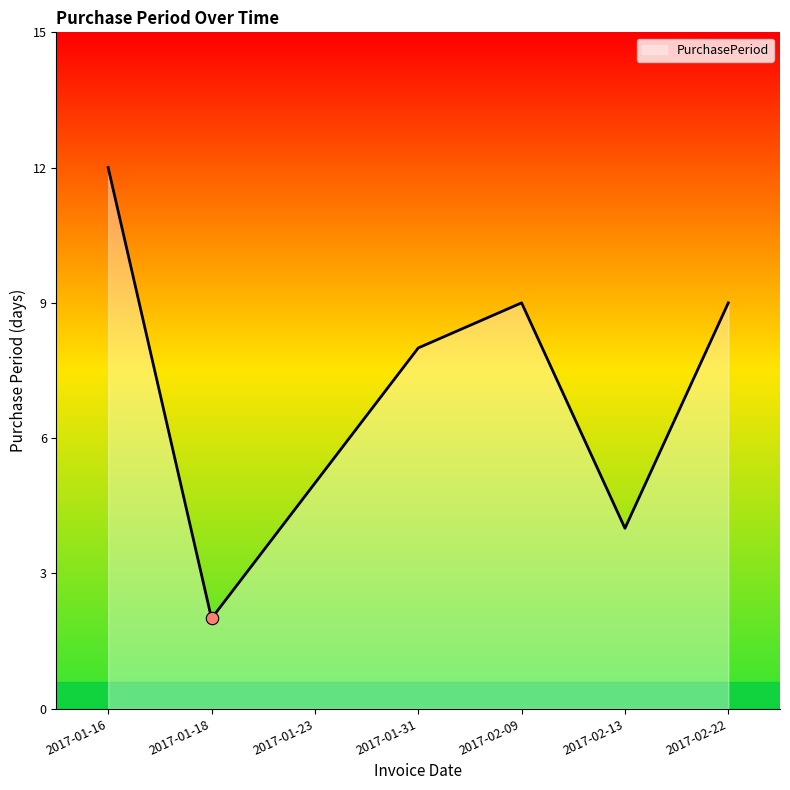

What is the change in value from 2017-01-23 to 2017-02-22?

+4